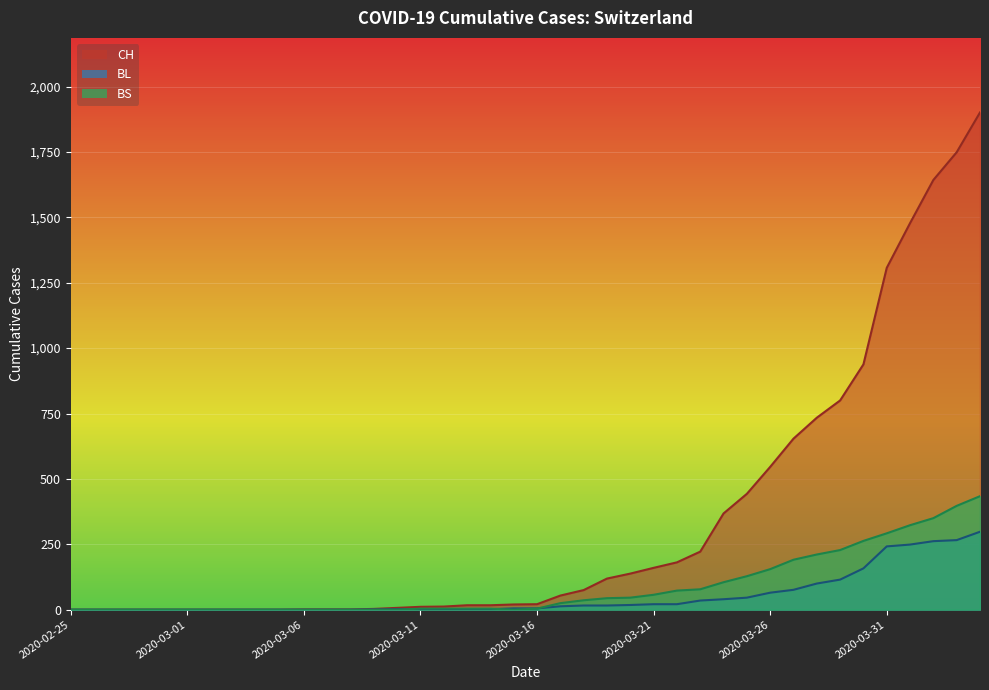

Count the number of categories in the chart.

40